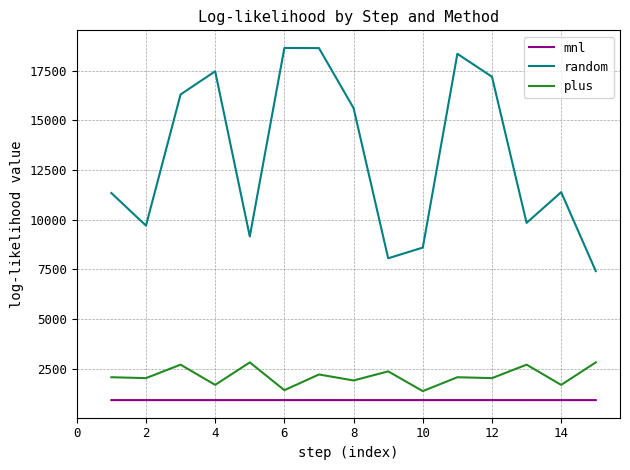

Which series has the largest total across all categories?

random